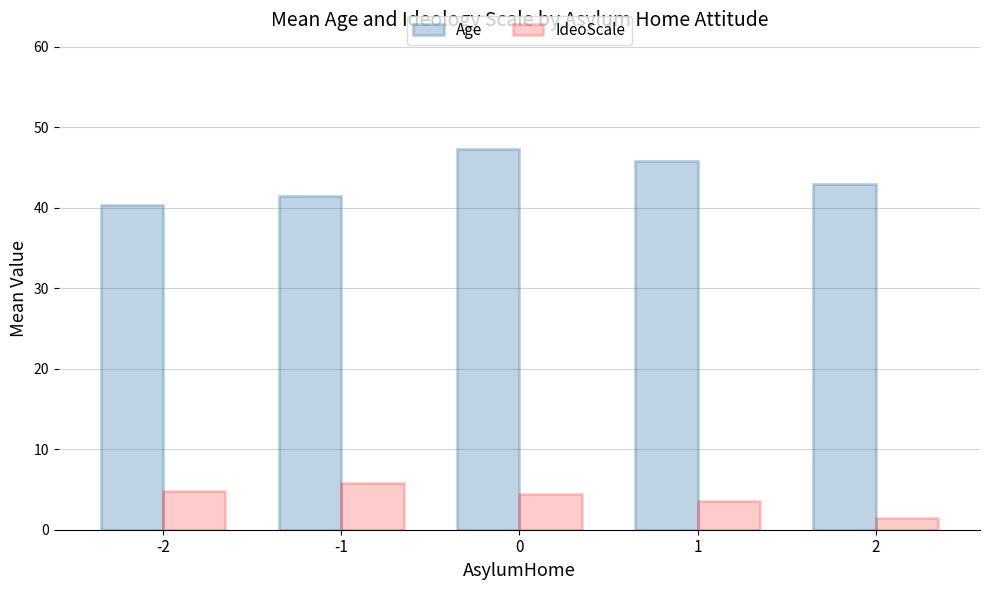

What is the difference between the second highest and minimum values in the IdeoScale series?

3.3